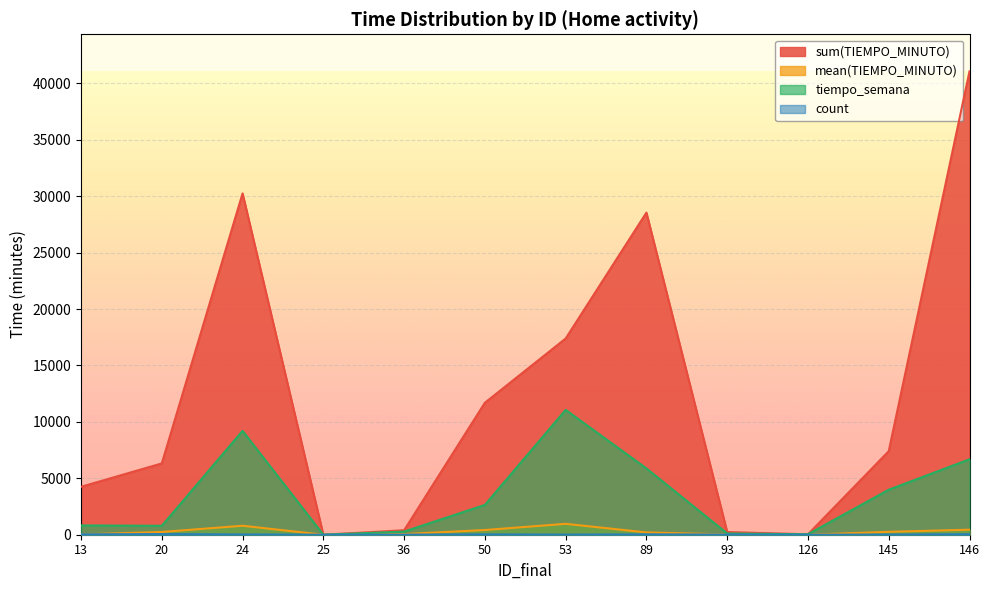

True or false: mean(TIEMPO_MINUTO) has a value of 203.9 at 89.

True